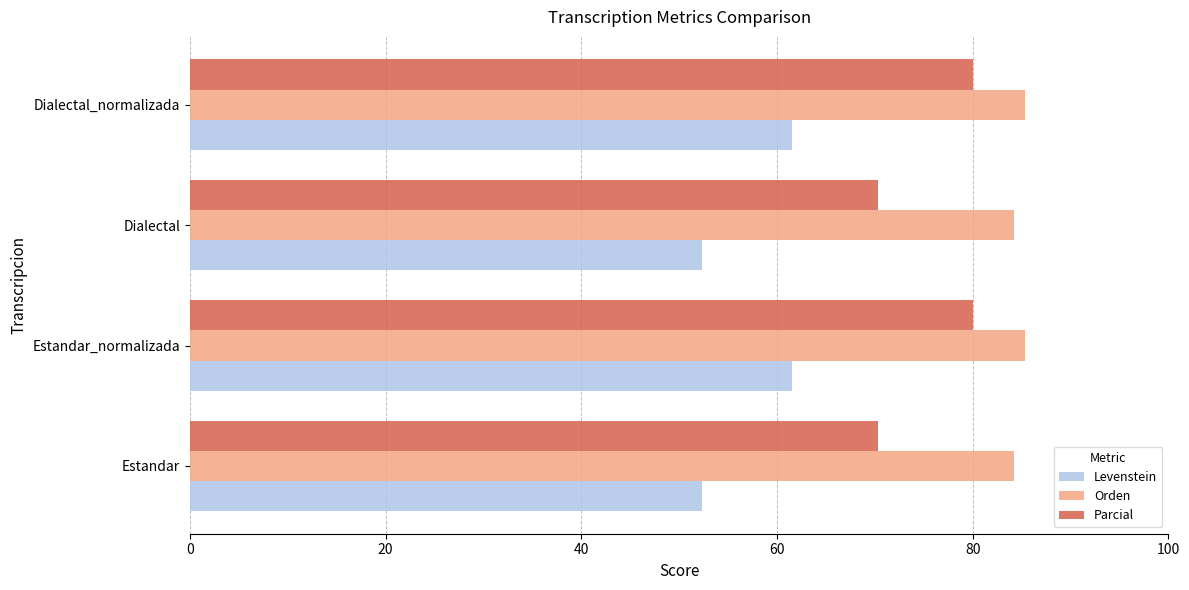

Rank the series at Estandar from highest to lowest value.

Orden, Parcial, Levenstein